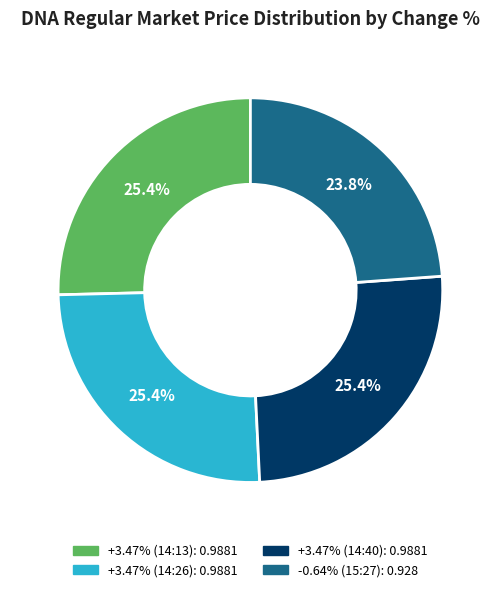

Is there any slice that represents more than half of the pie?

No